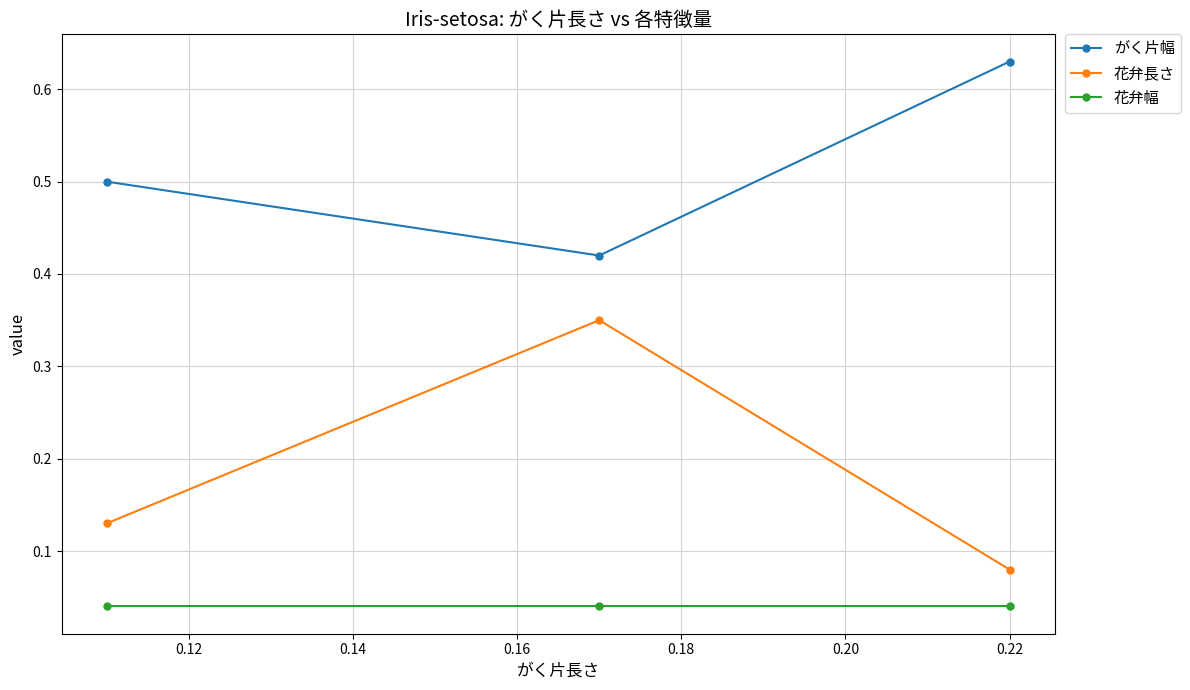

What is the value of the 花弁長さ point at the 3rd from the left?

0.1